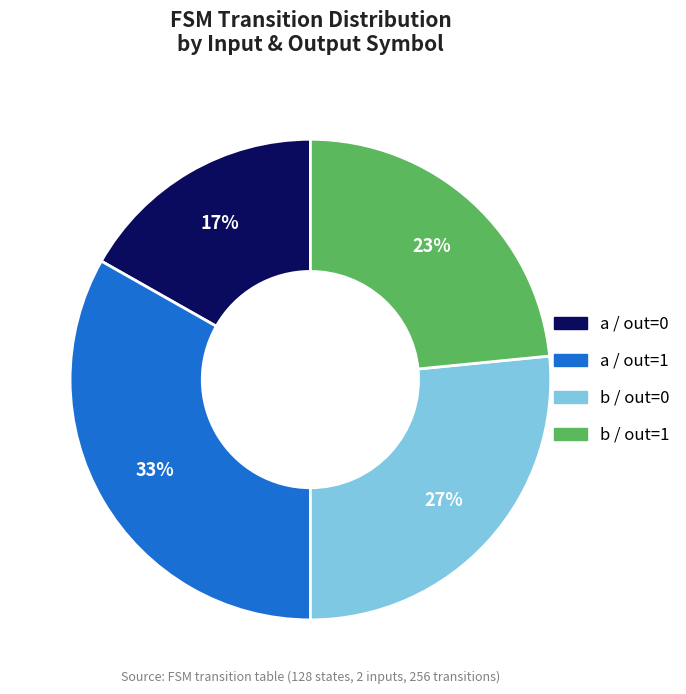

To the nearest percent, what is the average slice percentage?

25%